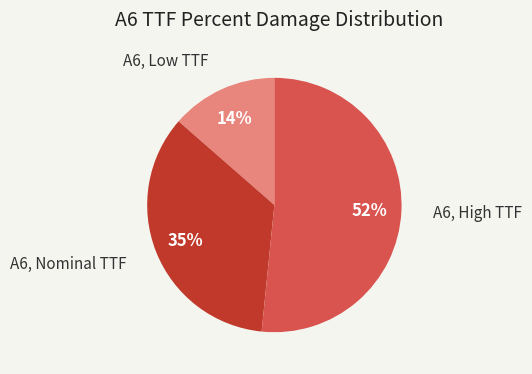

Does any single category account for the majority?

Yes